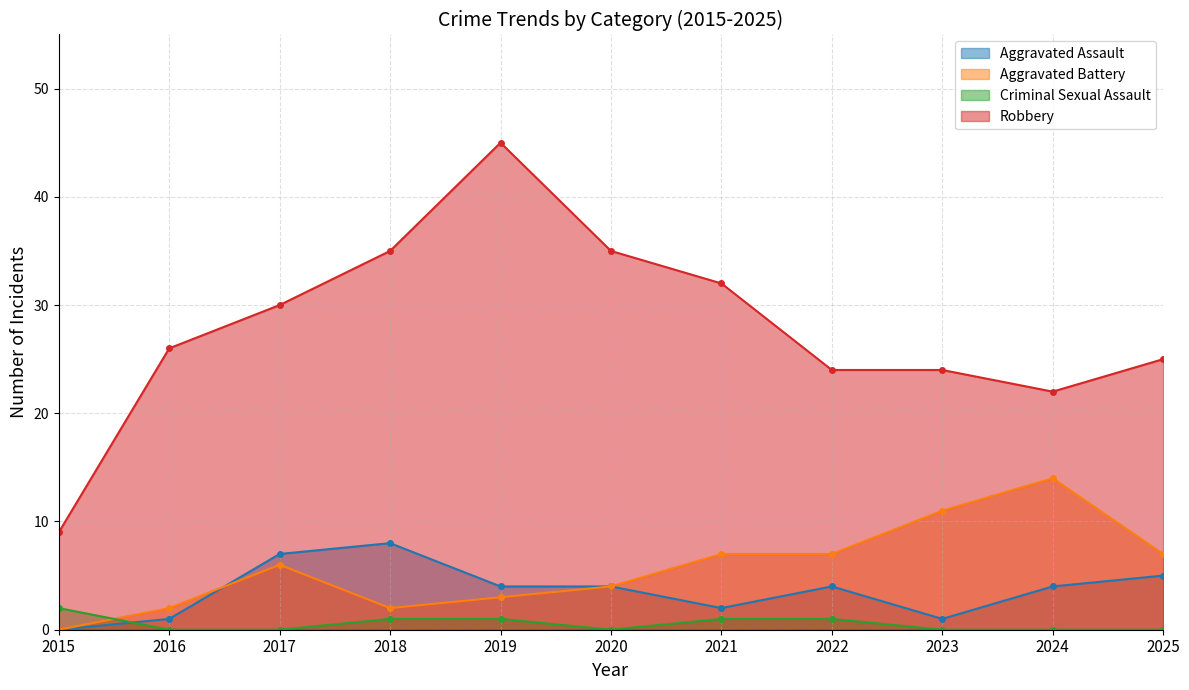

Which label corresponds to the largest value in the chart?

2019